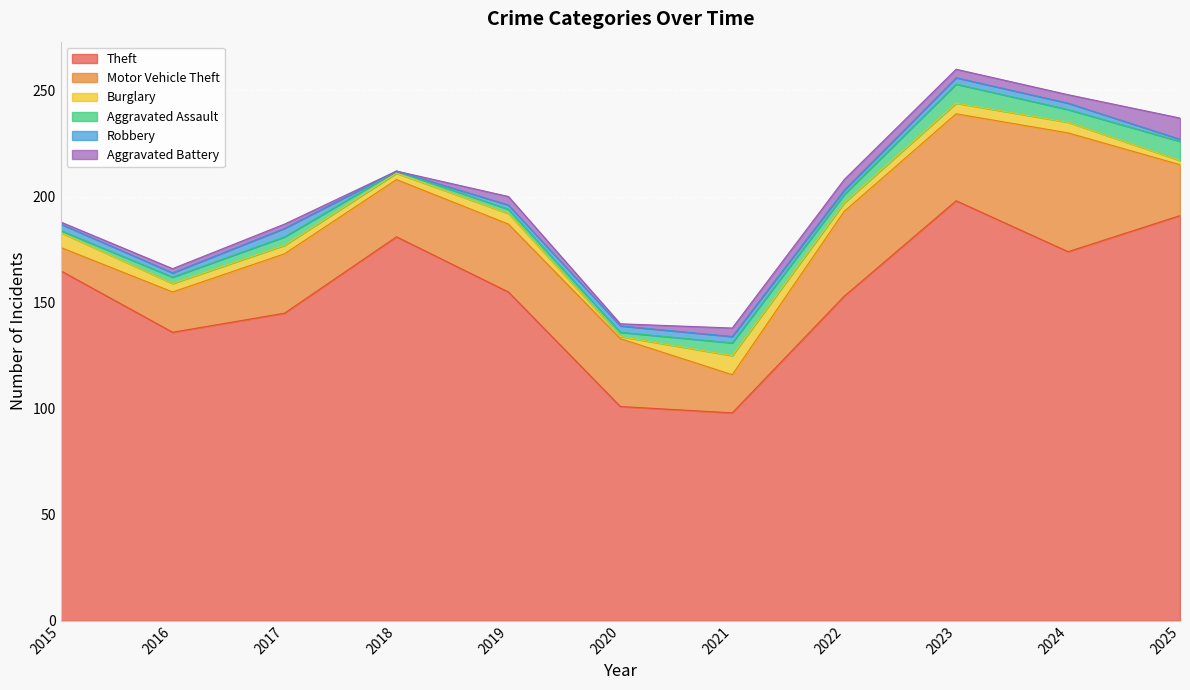

Reading right to left, transcribe all the data shown in this chart.

Theft: 191	174	198	153	98	101	155	181	145	136	165
Motor Vehicle Theft: 24	56	41	40	18	32	32	27	28	19	11
Burglary: 2	5	5	4	9	1	5	3	4	4	7
Aggravated Assault: 9	6	9	4	6	2	2	1	4	3	1
Robbery: 1	3	3	2	3	3	2	0	4	2	3
Aggravated Battery: 10	4	4	5	4	1	4	0	2	2	1